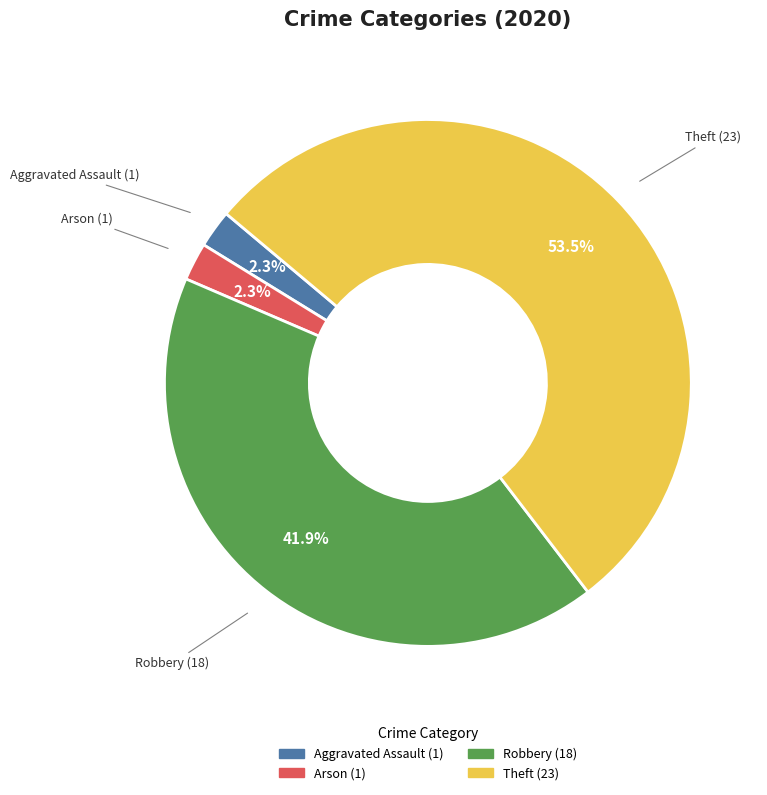

How many segments does this pie chart have?

4